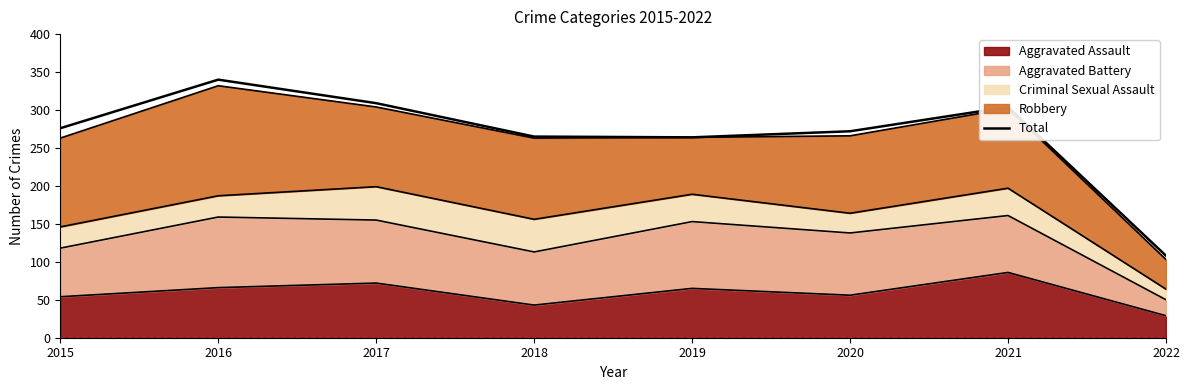

The value at 2018 is 471. True or false?

False